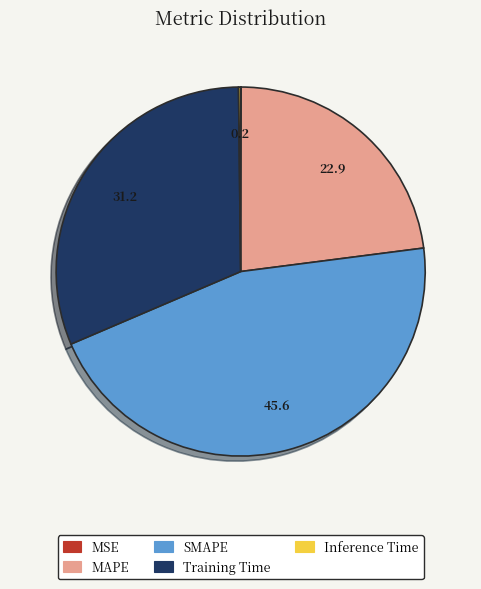

Which has a higher value, MAPE or Training Time?

Training Time